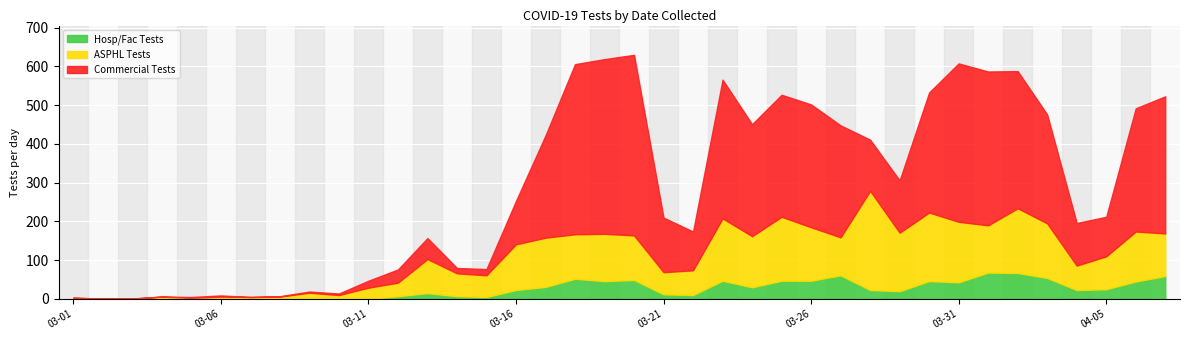

Between 3 and 20, which series saw the biggest shift?

Commercial Tests